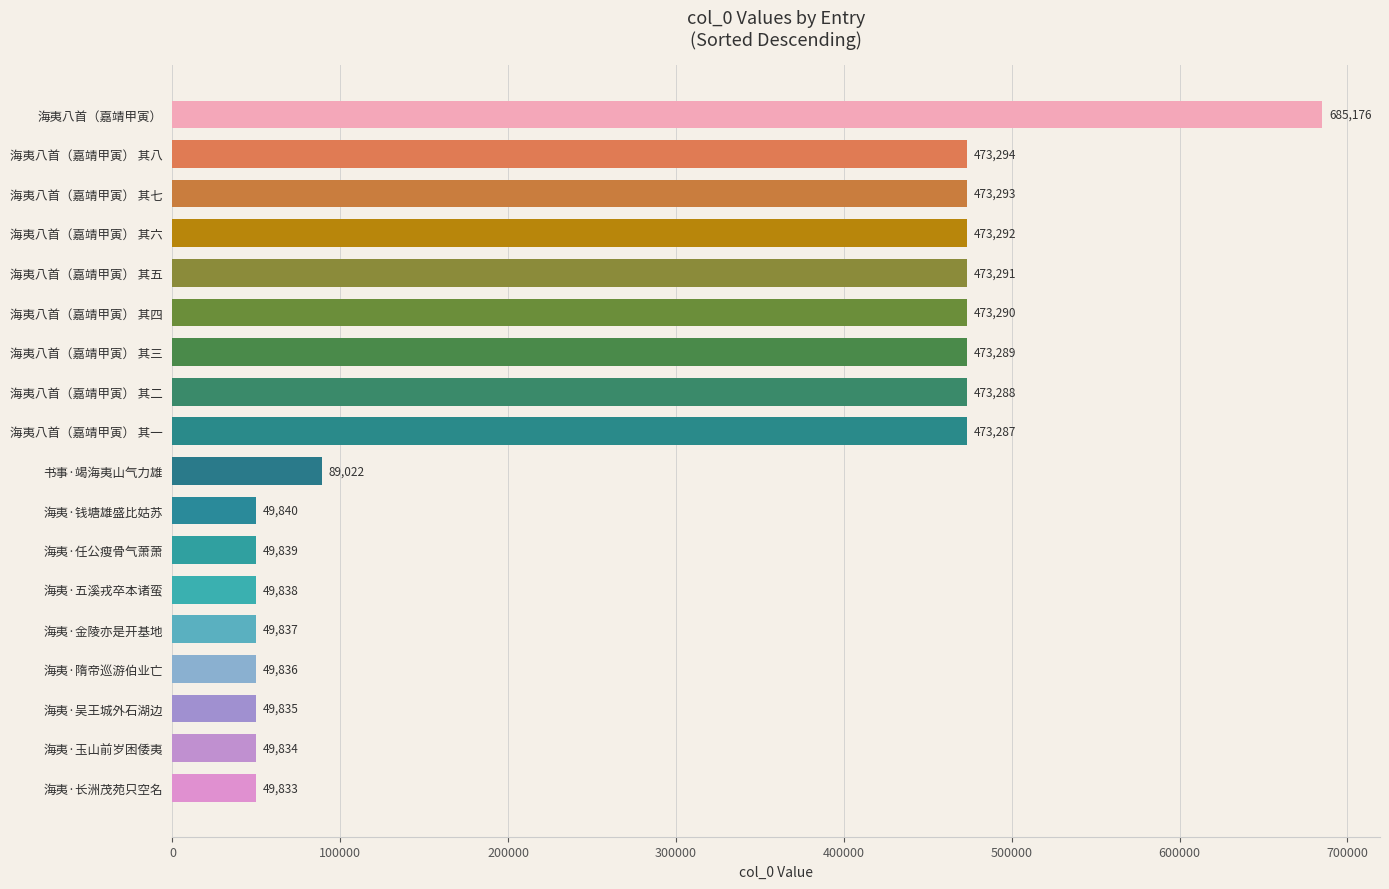

Where is the data nearest to the value 367504?

海夷八首（嘉靖甲寅） 其一